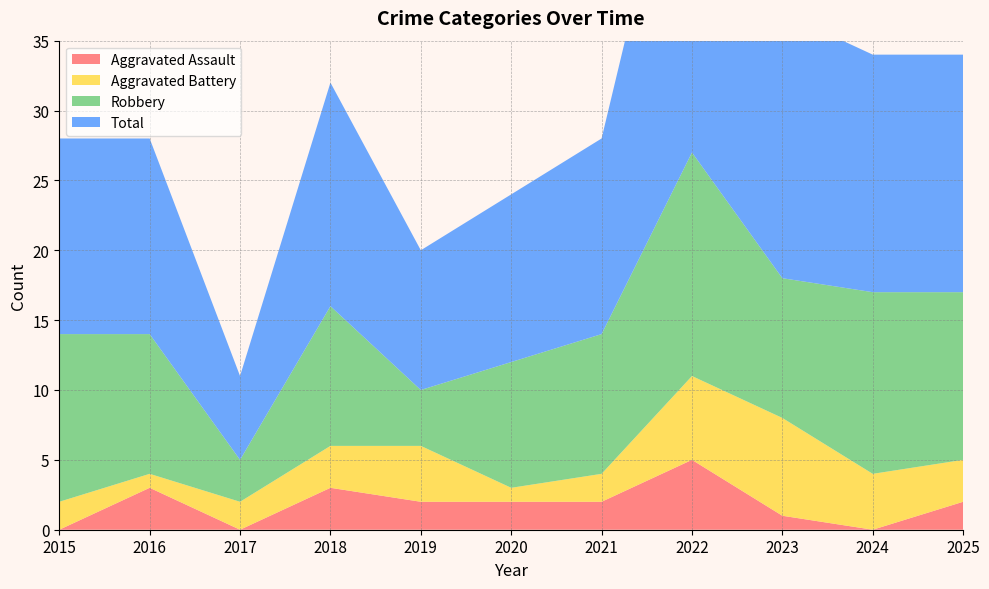

Reading left to right, list all the values displayed in this chart.

Aggravated Assault: 2015=0	2016=3	2017=0	2018=3	2019=2	2020=2	2021=2	2022=5	2023=1	2024=0	2025=2
Aggravated Battery: 2015=2	2016=1	2017=2	2018=3	2019=4	2020=1	2021=2	2022=6	2023=7	2024=4	2025=3
Robbery: 2015=12	2016=10	2017=3	2018=10	2019=4	2020=9	2021=10	2022=16	2023=10	2024=13	2025=12
Total: 2015=14	2016=14	2017=6	2018=16	2019=10	2020=12	2021=14	2022=28	2023=19	2024=17	2025=17